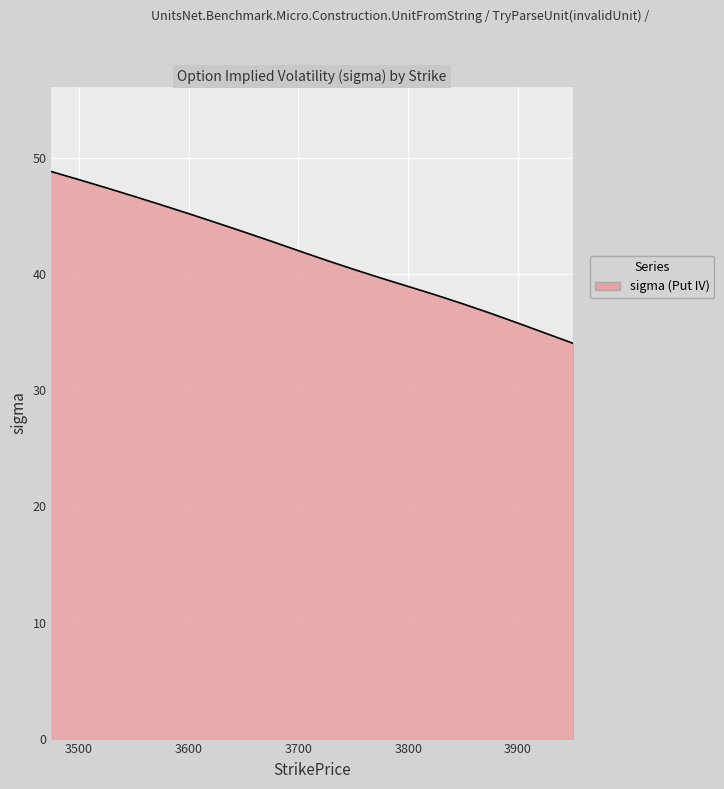

What is the greatest value displayed?

48.9